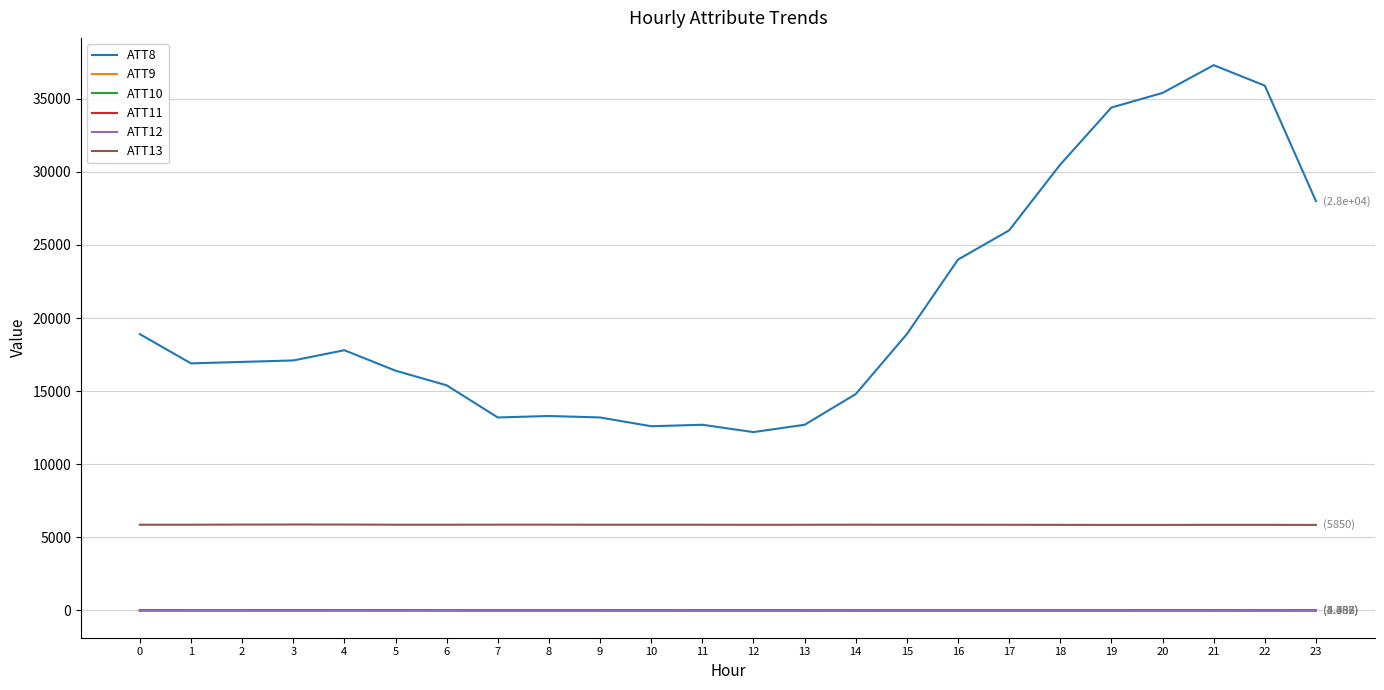

Which series has the largest total across all categories?

ATT8